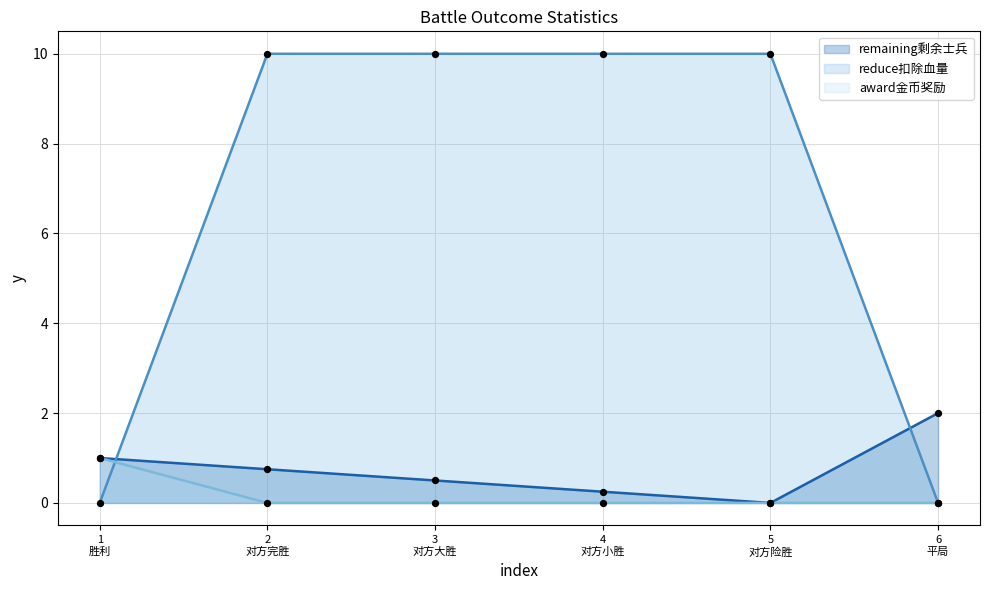

Which series contains the lowest Y value?

remaining剩余士兵